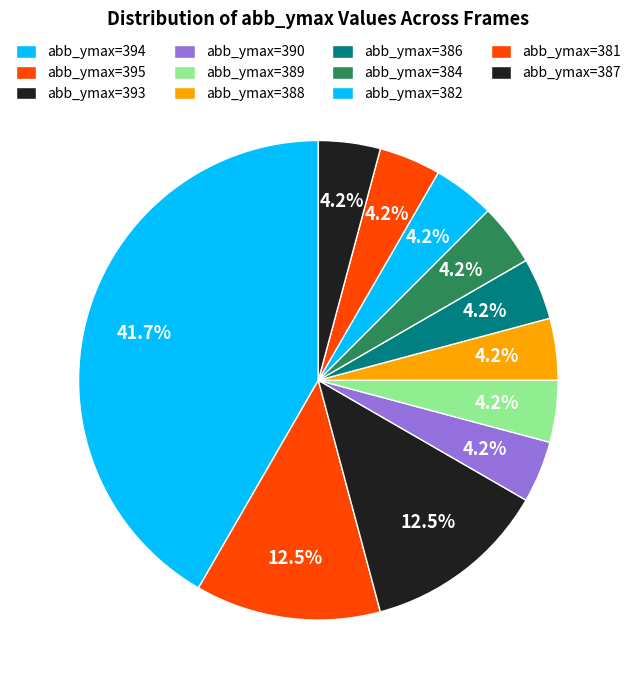

How many segments does this pie chart have?

11